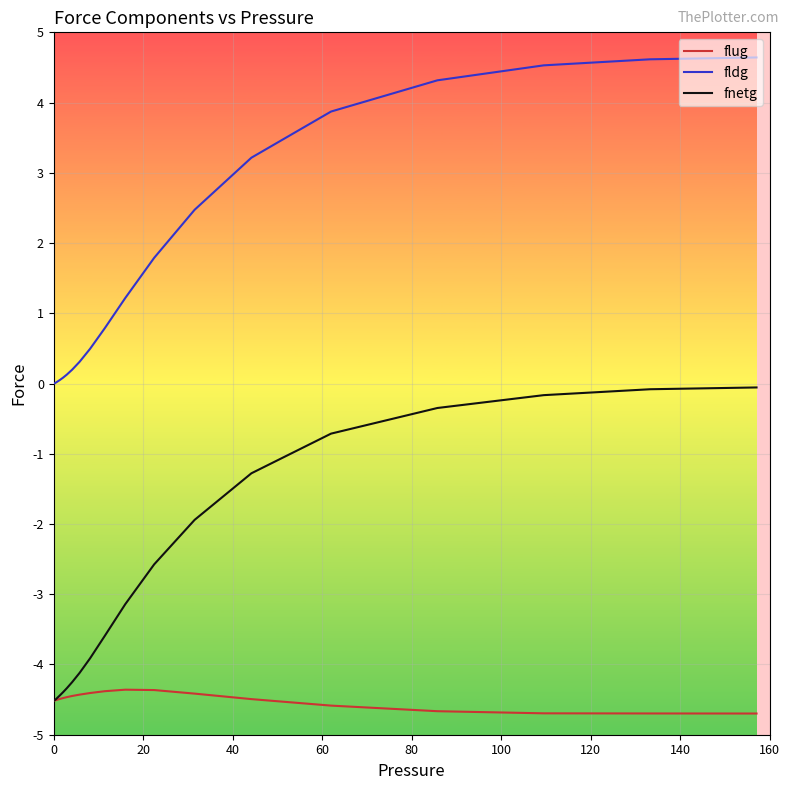

Which series has the widest spread of values?

fldg